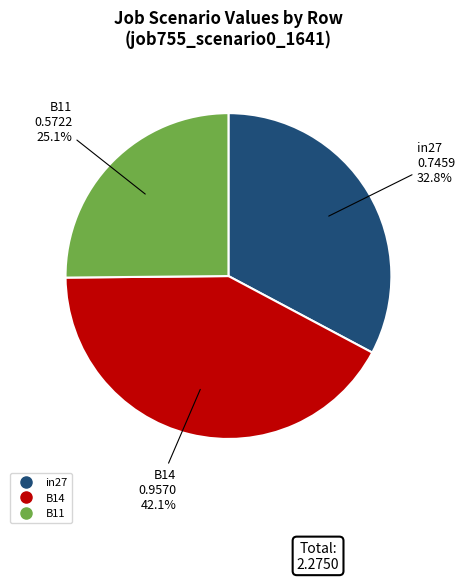

To the nearest percent, what is the difference between the largest and smallest slice percentages?

17%